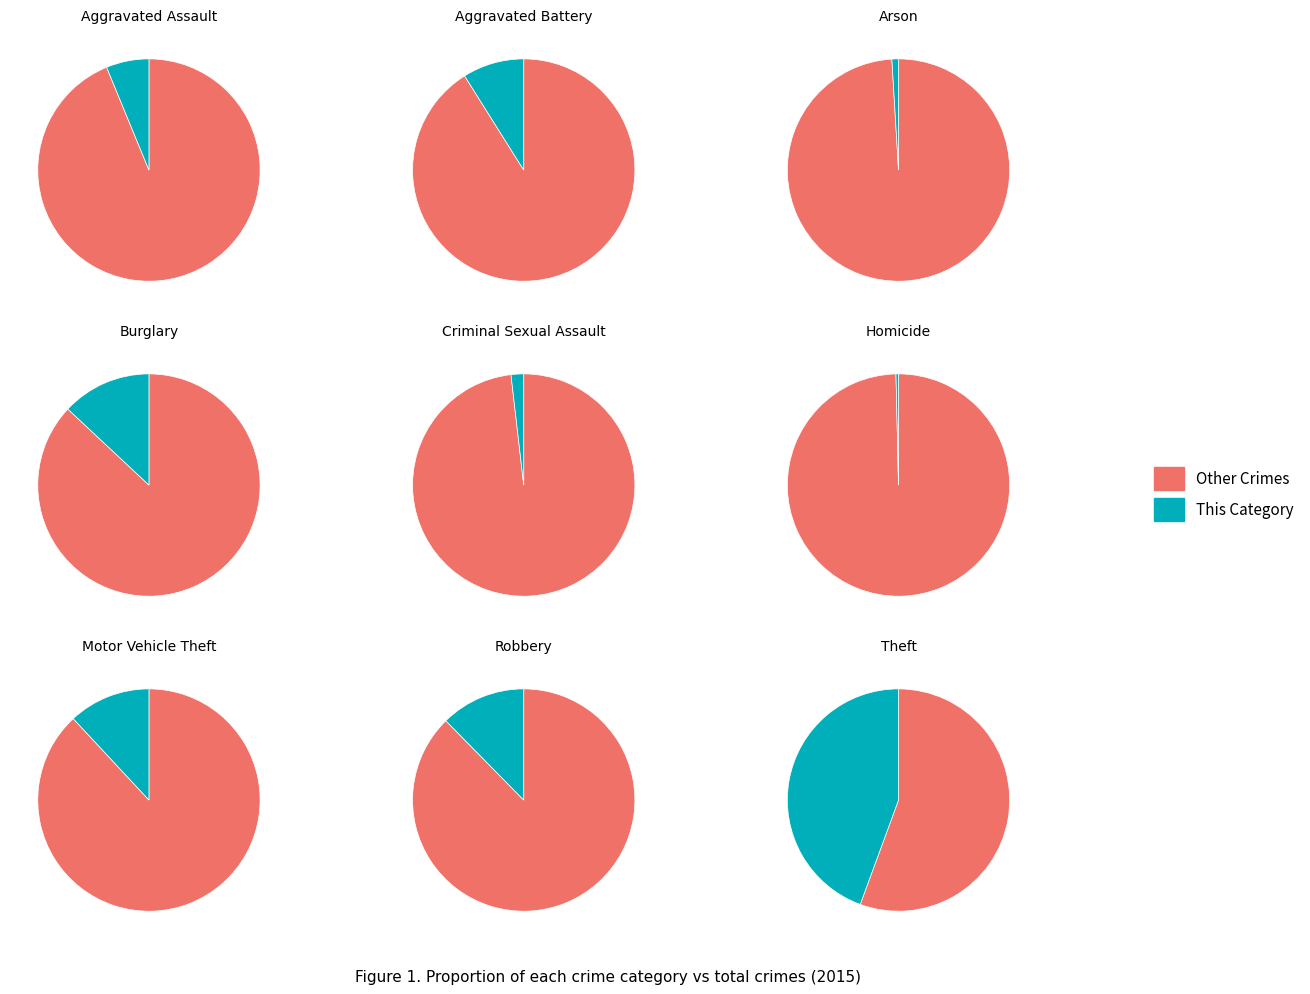

Which slice is the smallest?

Homicide